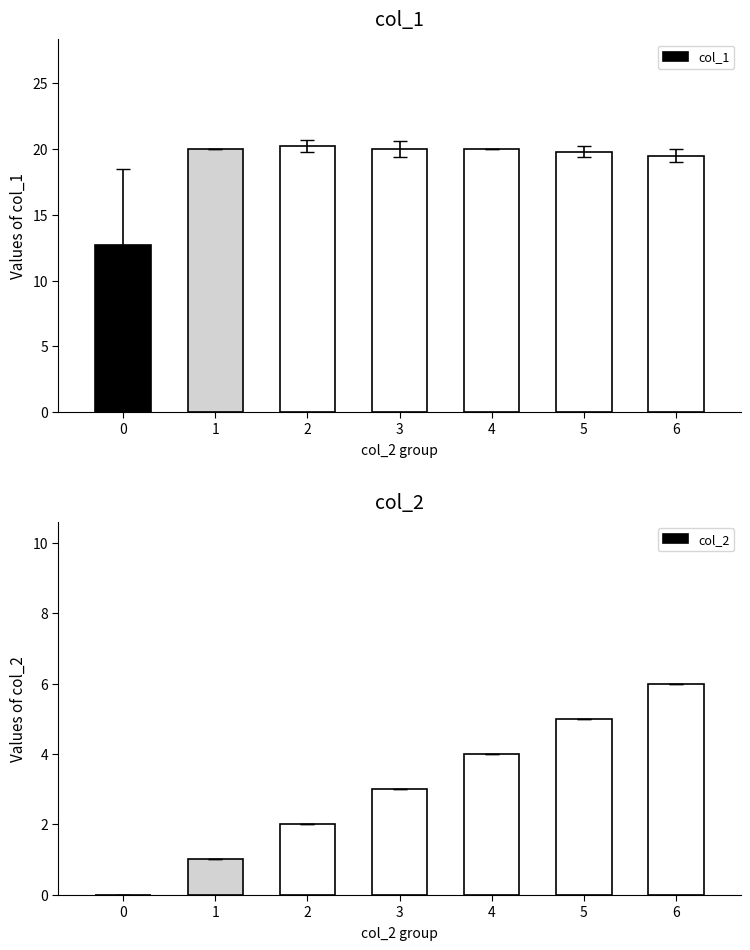

How many bars are there in total?

14